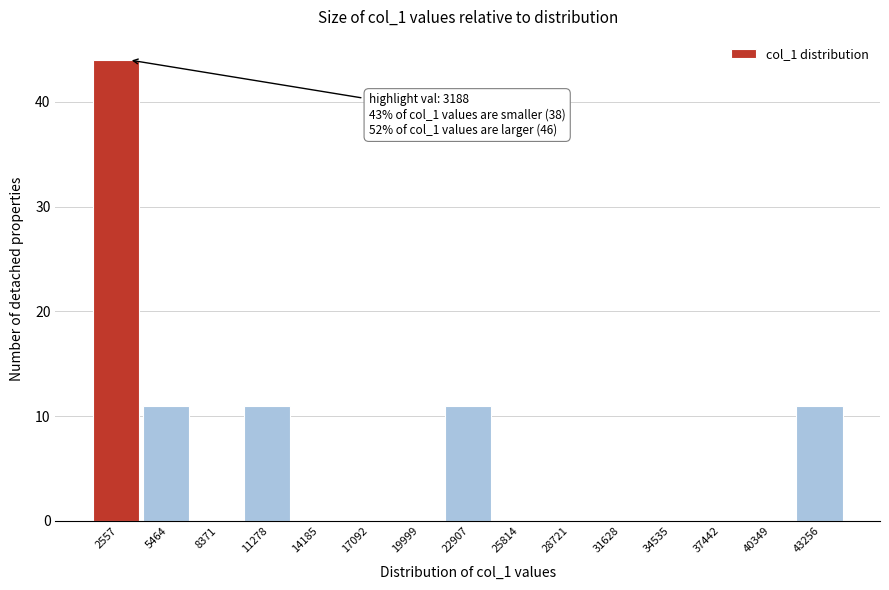

Which range on the x-axis has the tallest bar?

1000 to 4000